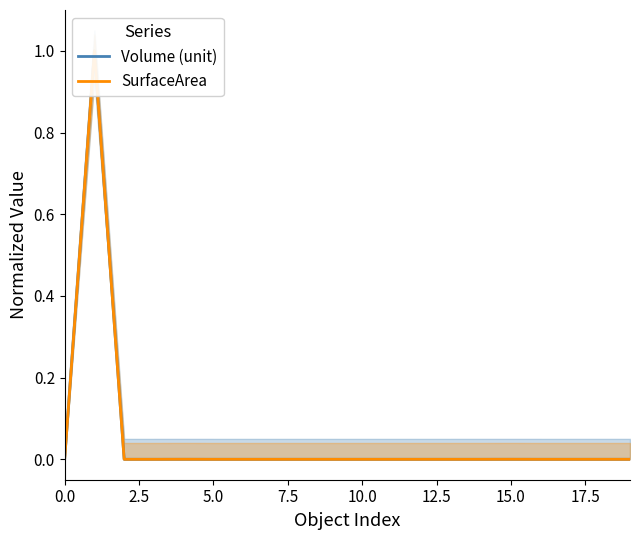

Is it true that SurfaceArea equals 0.0 at 12?

True